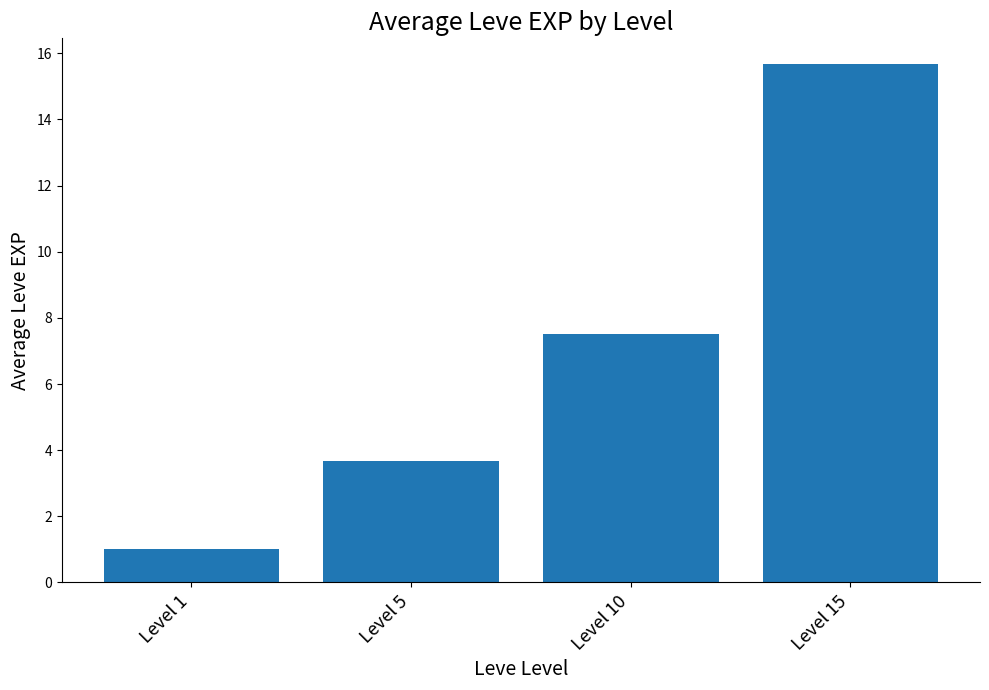

Rank the categories by value from highest to lowest.

Level 15, Level 10, Level 5, Level 1